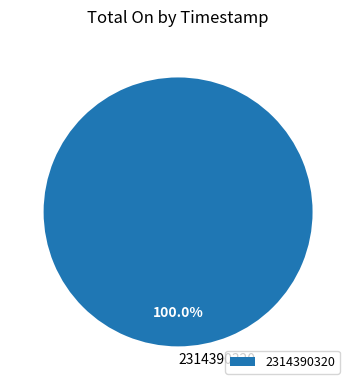

Rank the categories by value from highest to lowest.

2314390320